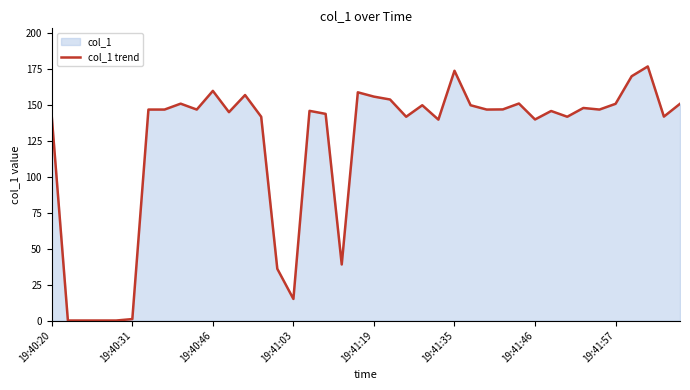

The value at 11 is 145.0. True or false?

True